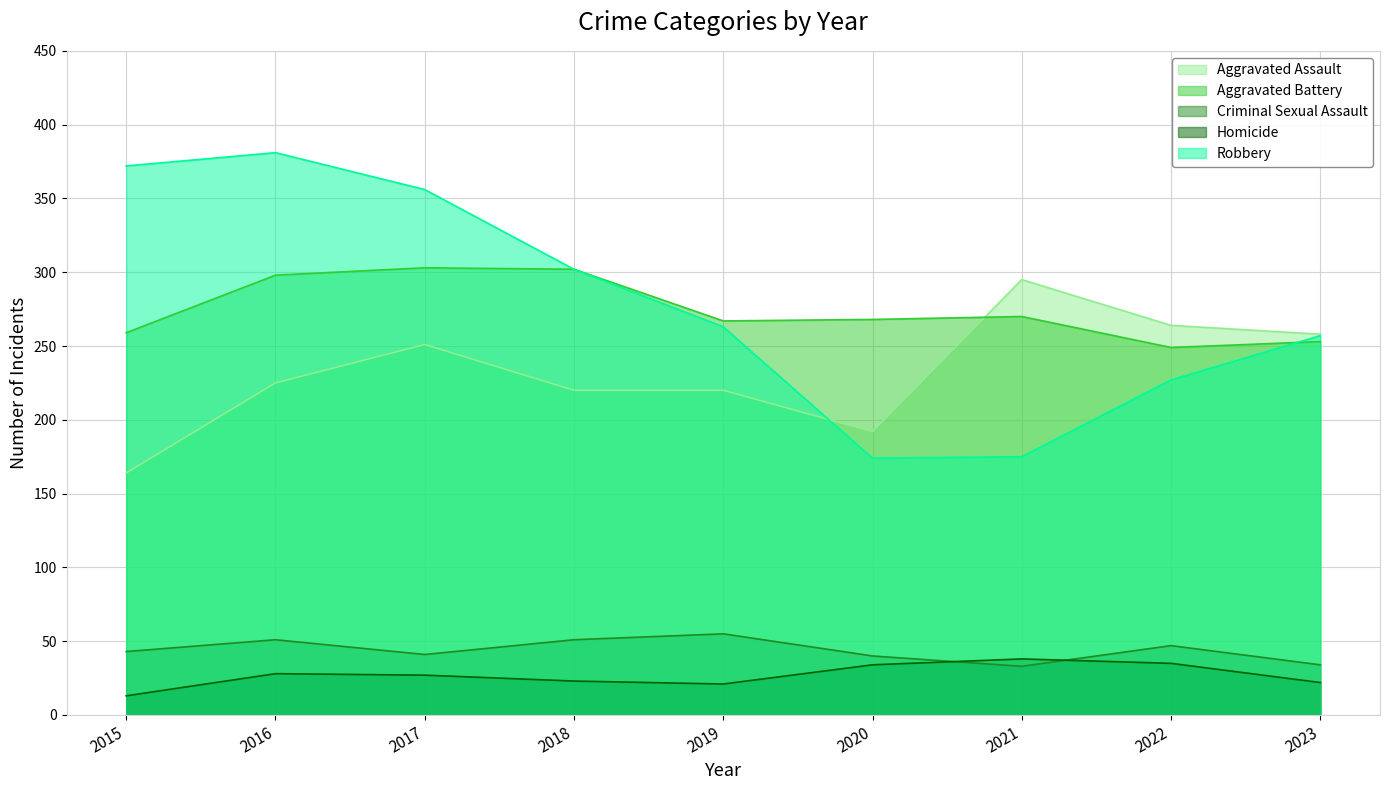

How many lines are shown in the chart?

5